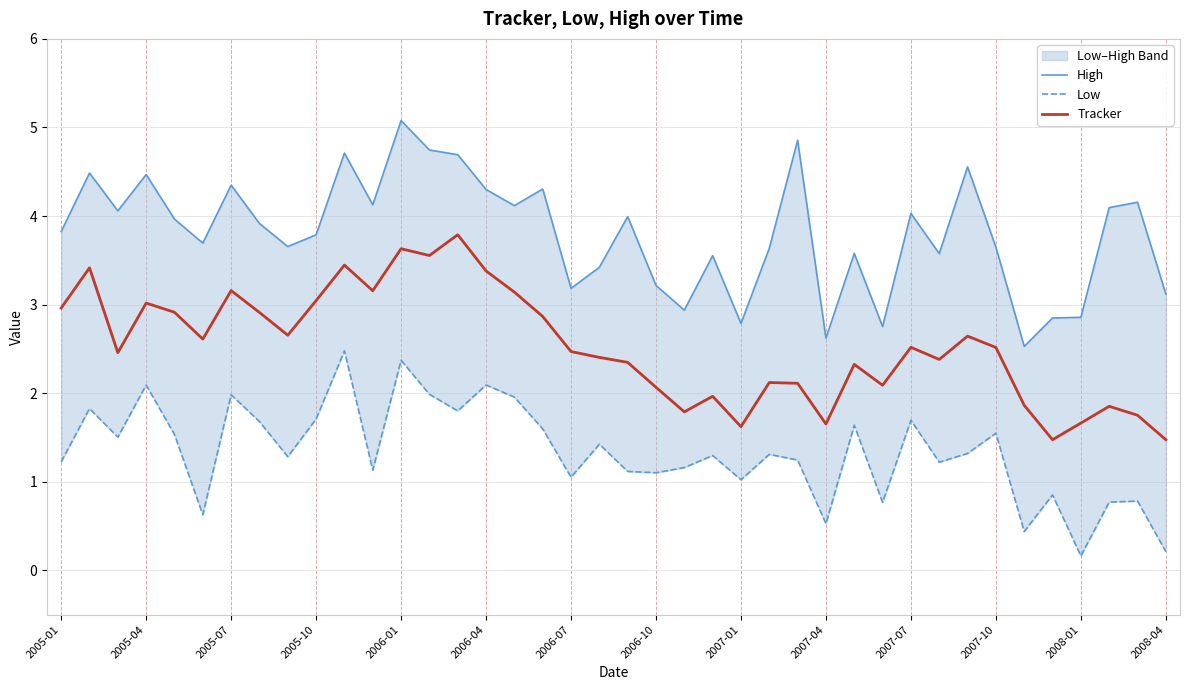

Rank the series at 38 from highest to lowest value.

High, Tracker, Low